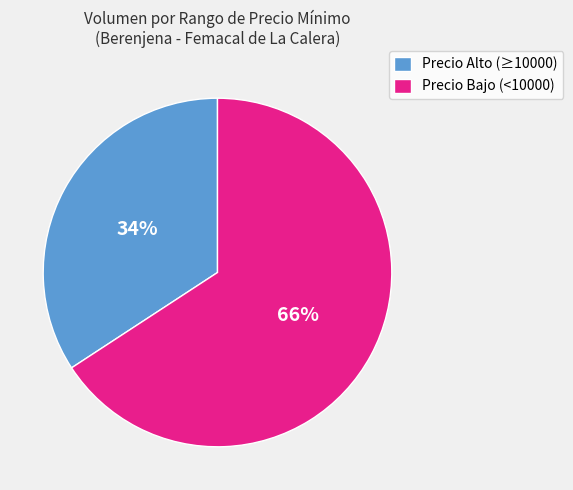

Which slice is the smallest?

Precio Alto (≥10000)